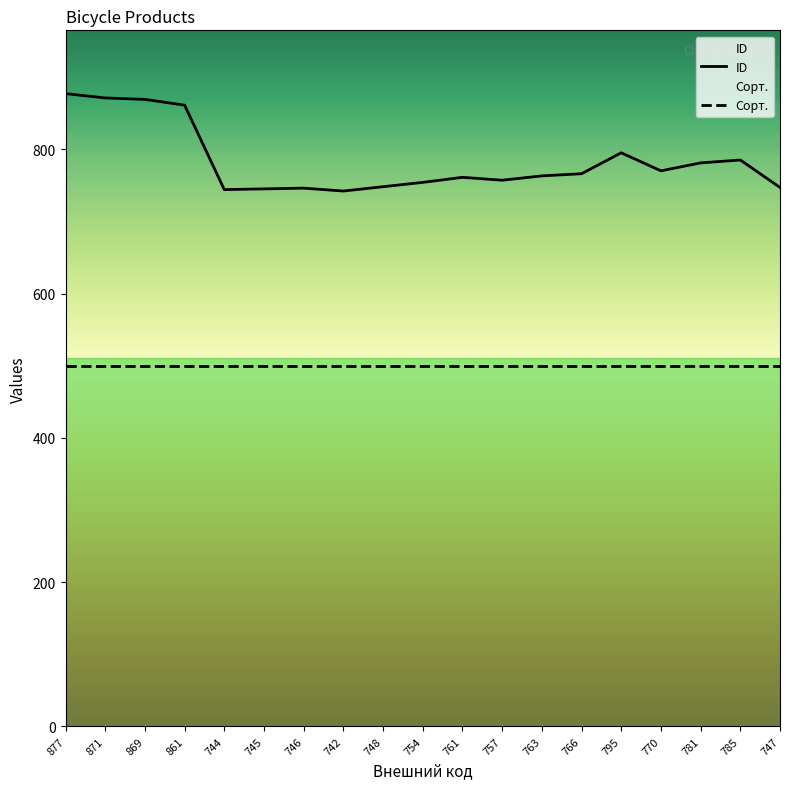

How many data points in ID are less than 763?

9